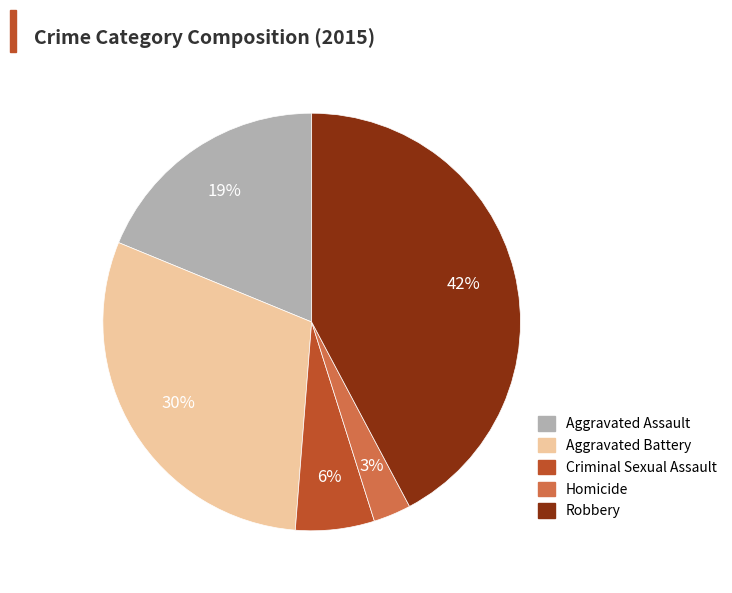

Approximately how many times larger is the value at Homicide compared to Criminal Sexual Assault?

0.5